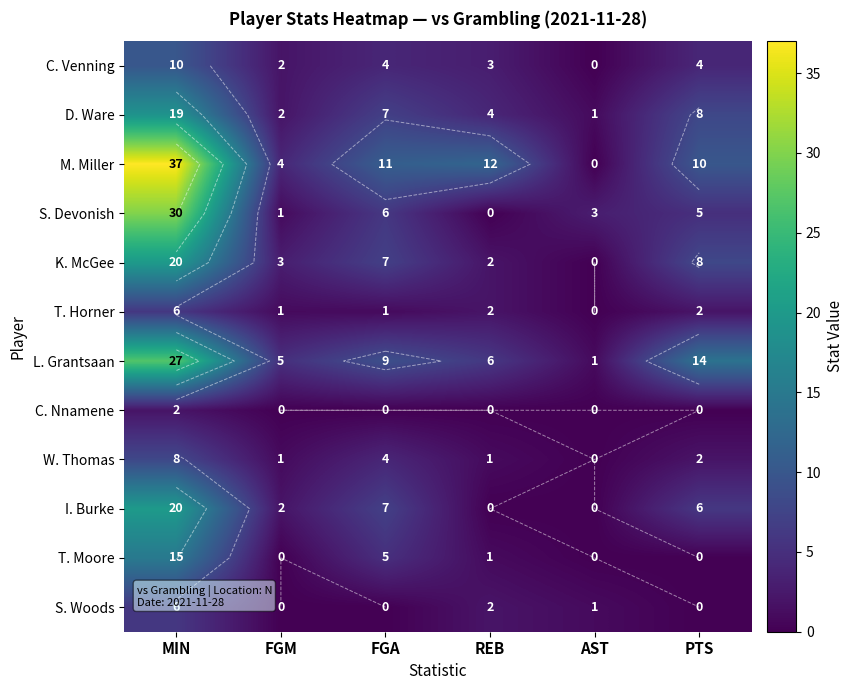

How many categories are shown in the chart?

6